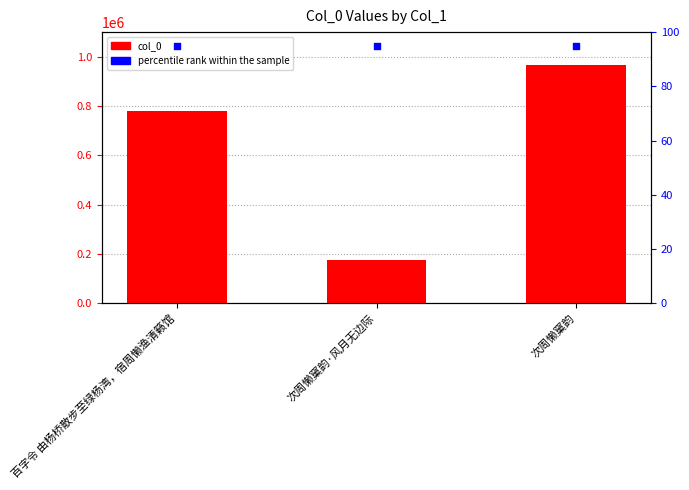

Which series reaches the minimum Y coordinate?

percentile rank within the sample